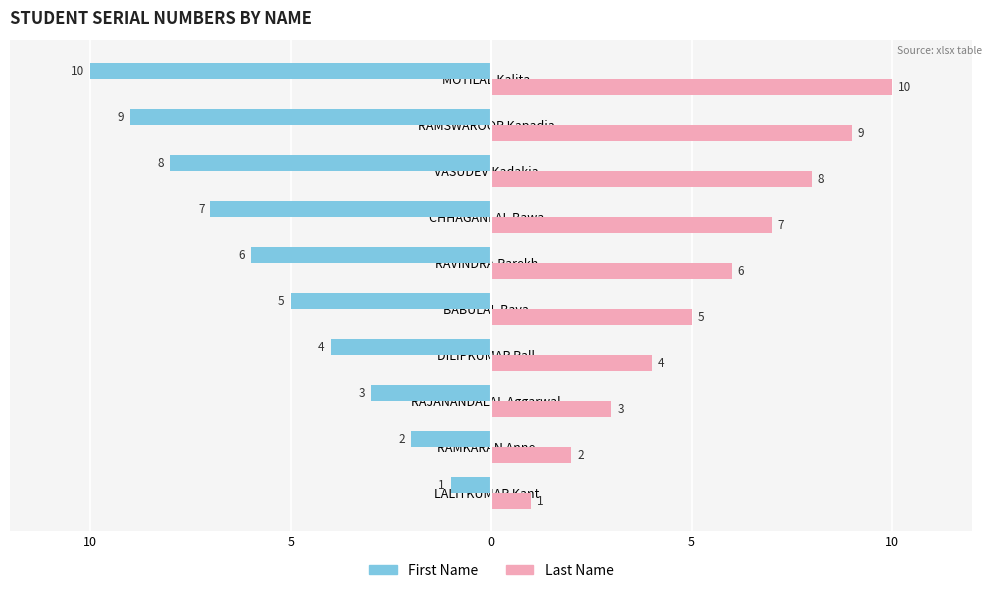

Rank the series by their maximum value, from lowest to highest.

First Name, Last Name